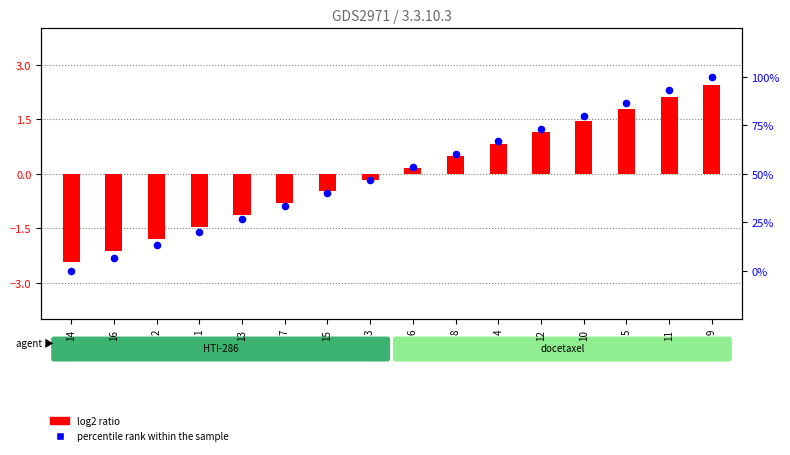

Which series has the largest total across all categories?

percentile rank within the sample